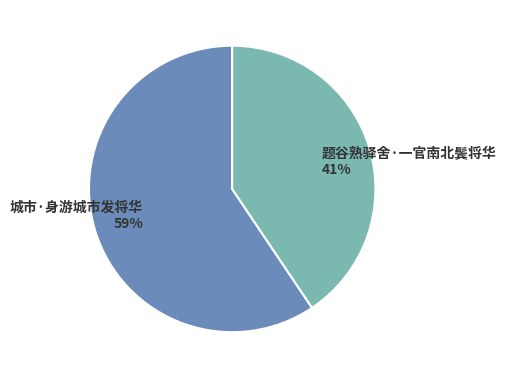

Rank the categories by value from highest to lowest.

城市·身游城市发将华, 题谷熟驿舍·一官南北鬓将华